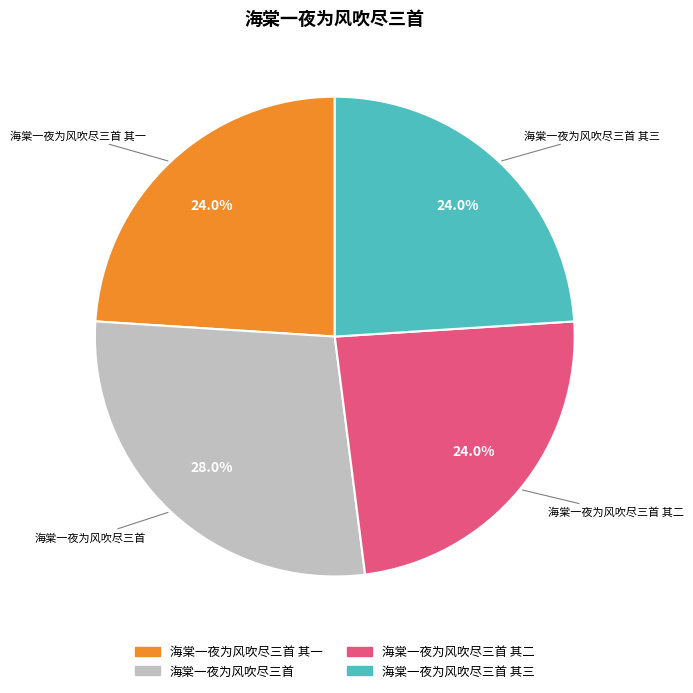

Is there any slice that represents more than half of the pie?

No